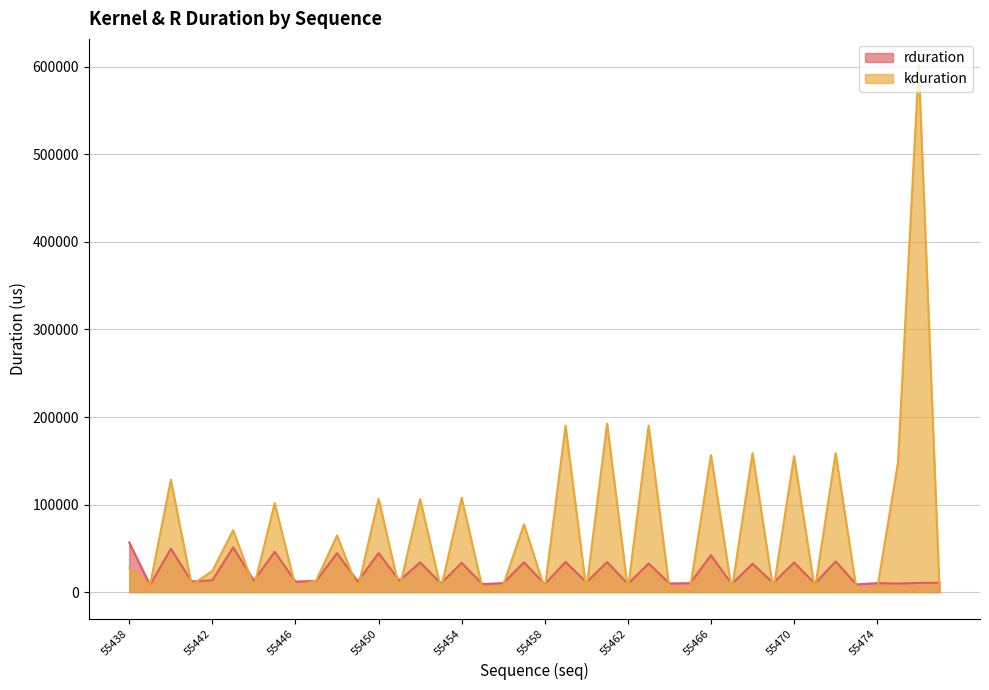

What is the average value of the kduration series?

71715